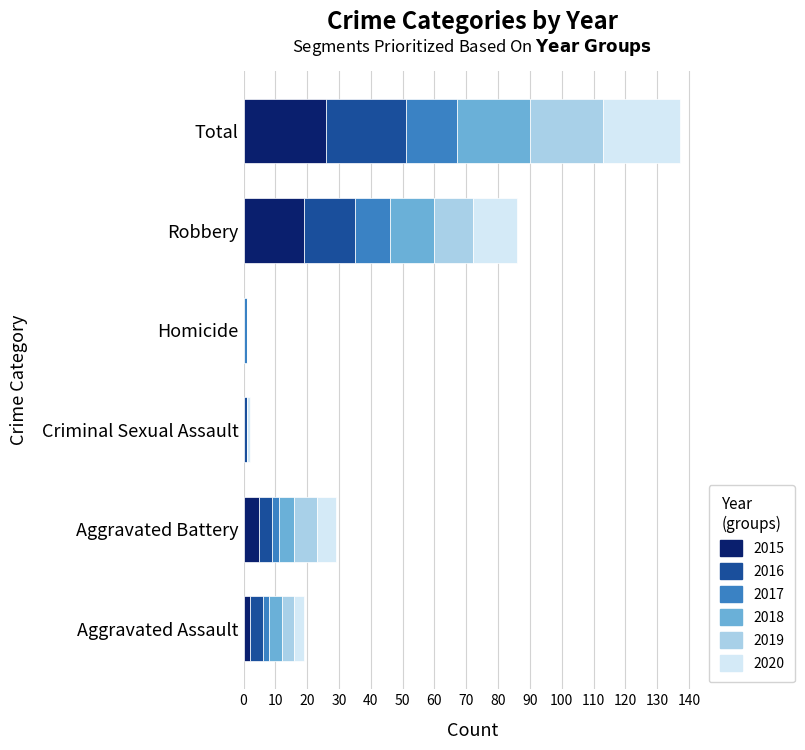

At which category is the sum across all series the highest?

Total